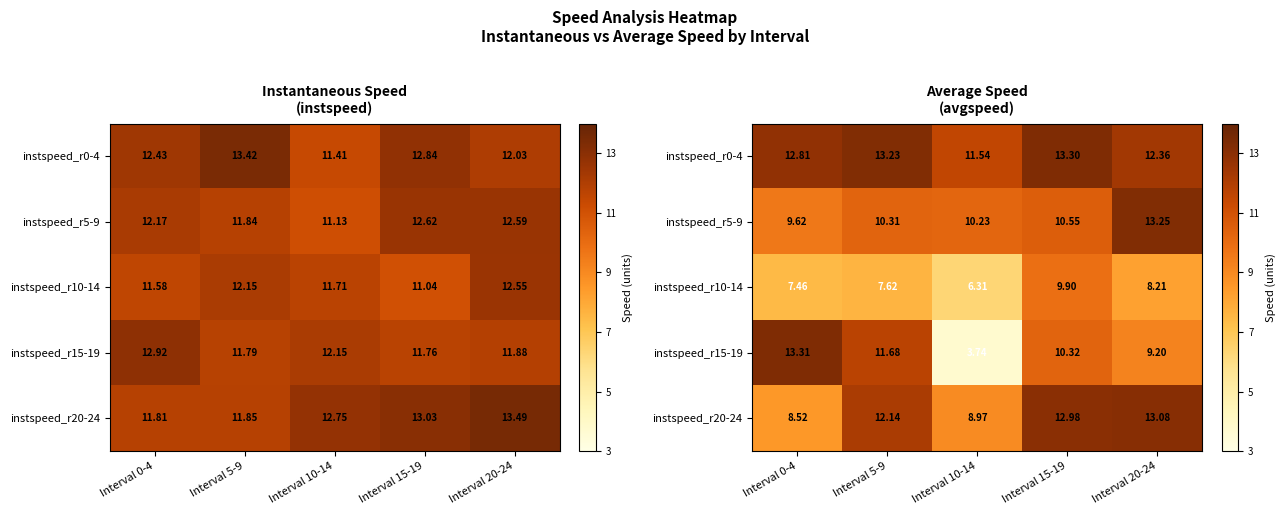

At which label does instspeed_r0-4 reach its peak?

Interval 15-19